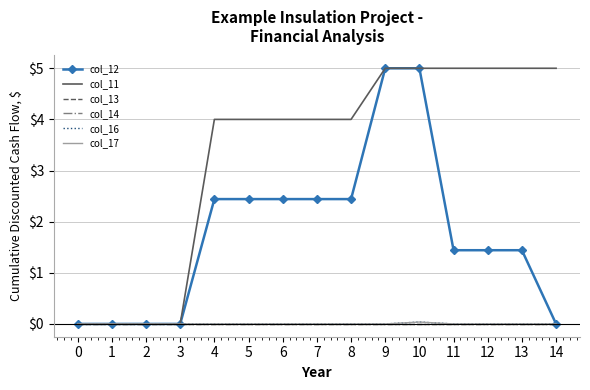

Which series changed the most between 1 and 5?

col_11